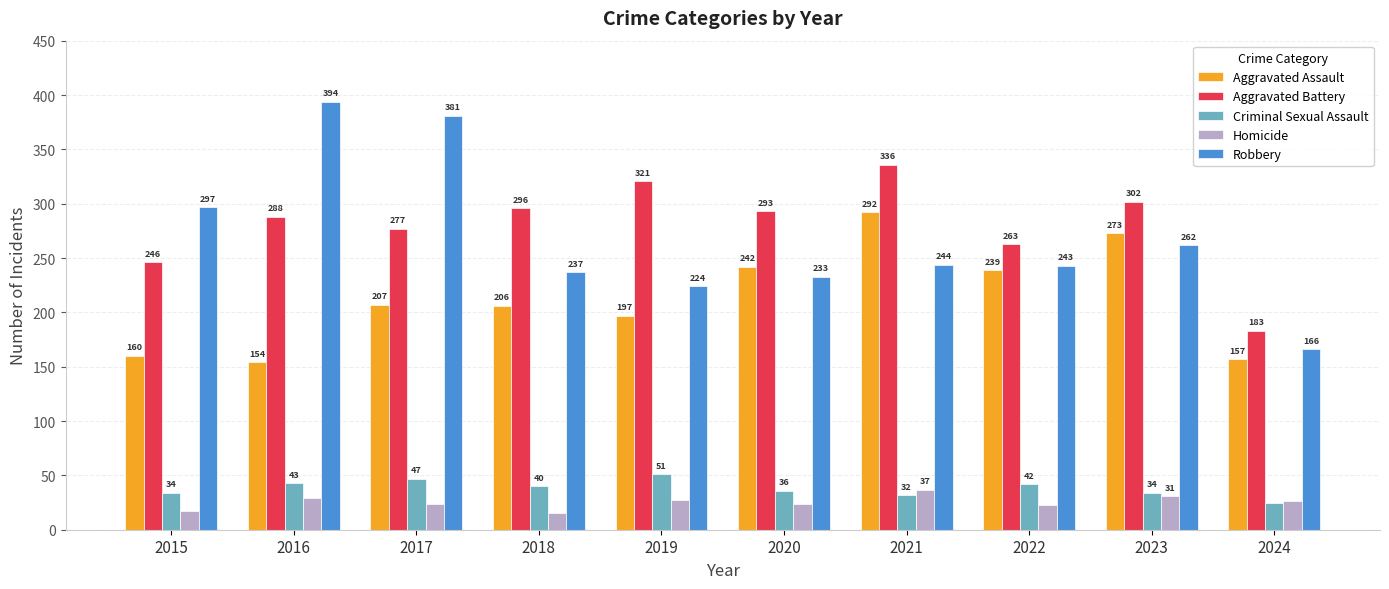

What is the difference between the Aggravated Assault values at 2019 and 2024?

40